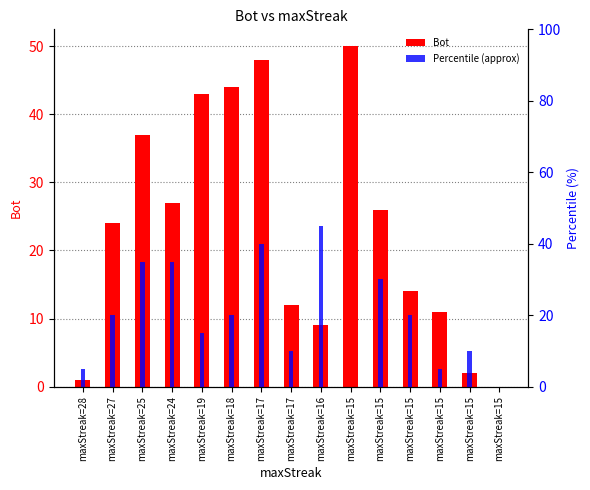

Is the value of Percentile (approx) at maxStreak=17 greater than the value of Bot at maxStreak=15?

No